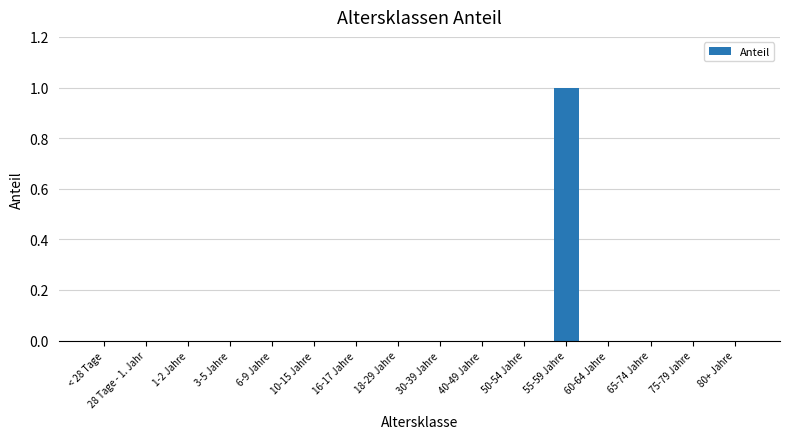

What is the change in value from 3-5 Jahre to 55-59 Jahre?

+1